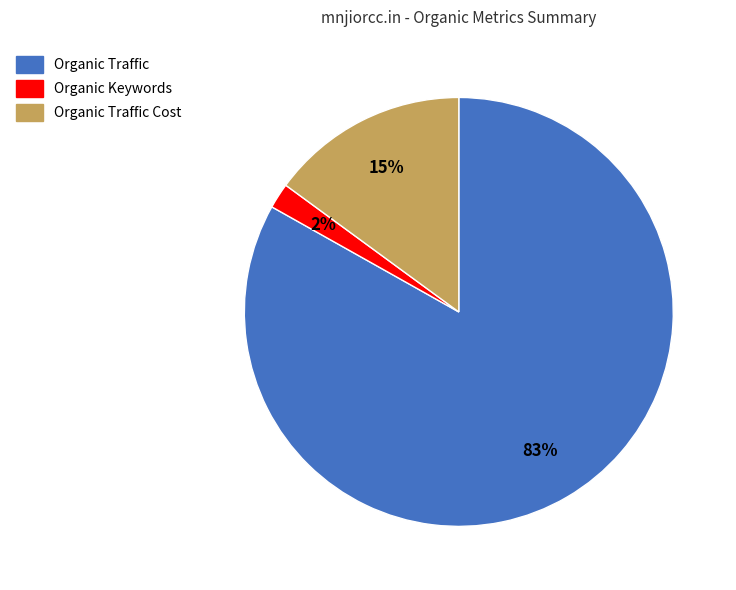

Between Organic Traffic and Organic Keywords, which is larger?

Organic Traffic